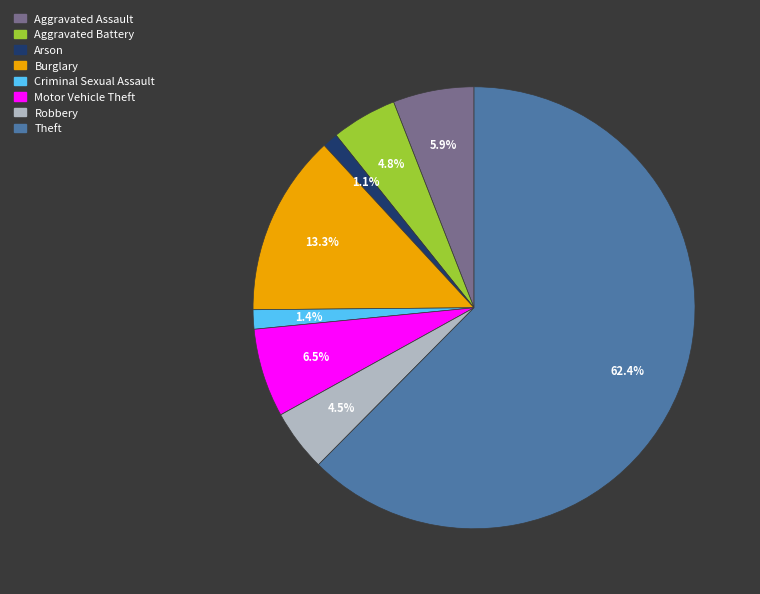

What is the majority slice?

Theft